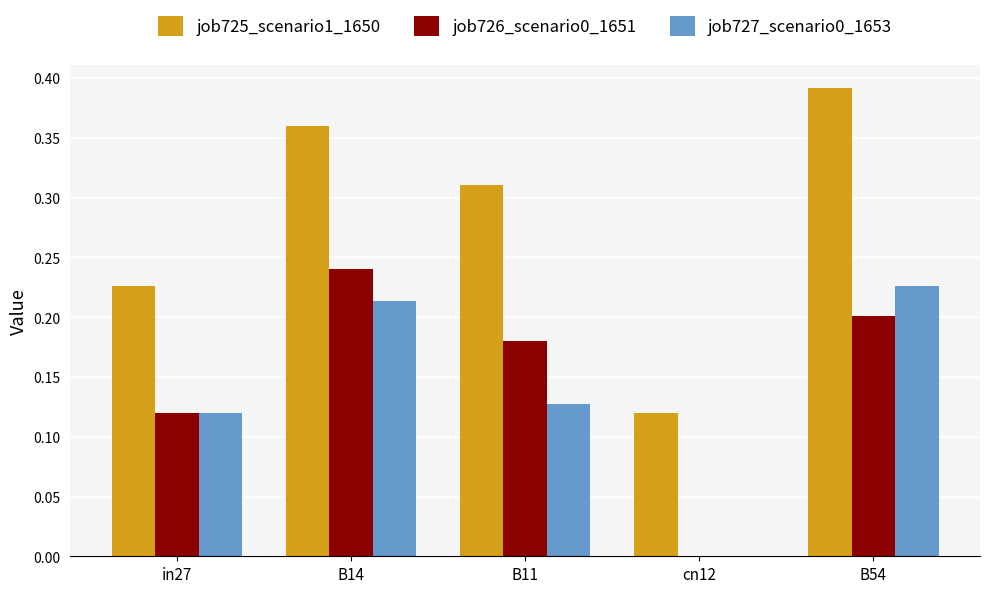

Which category has the highest value across all series?

B54